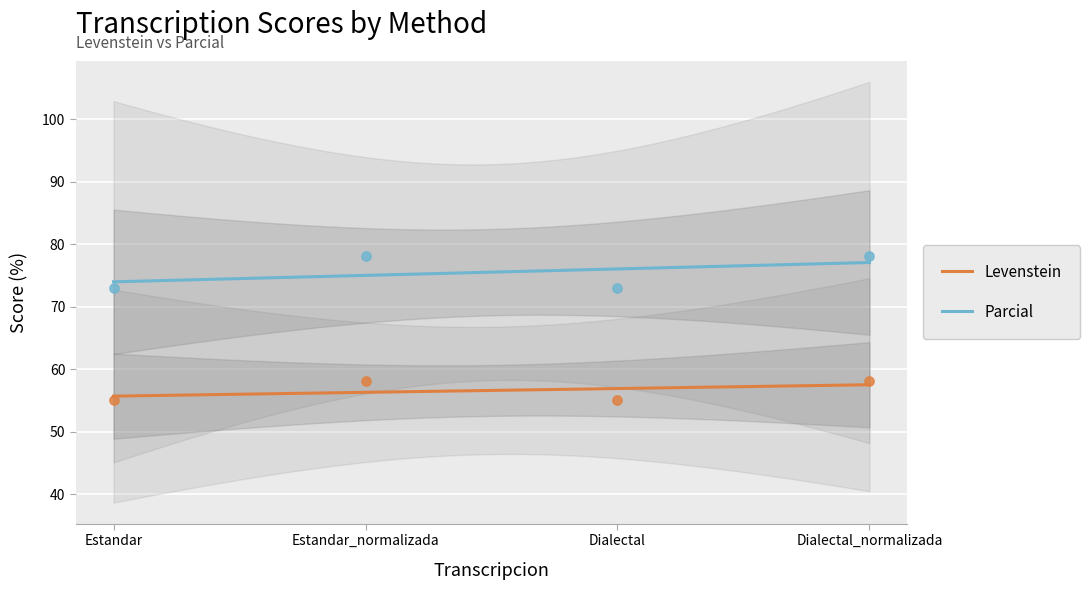

What is the total value across all series at Estandar?

128.1